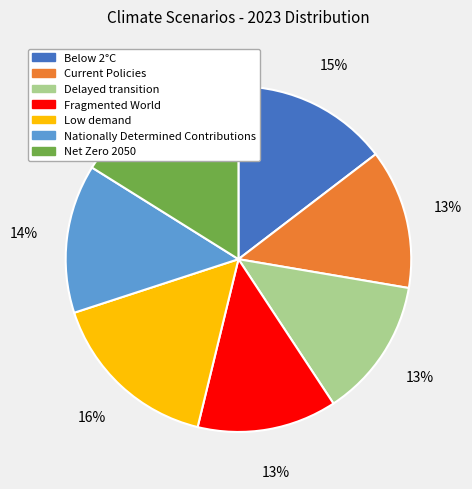

Is the sum of Net Zero 2050 and Below 2°C greater than half?

No